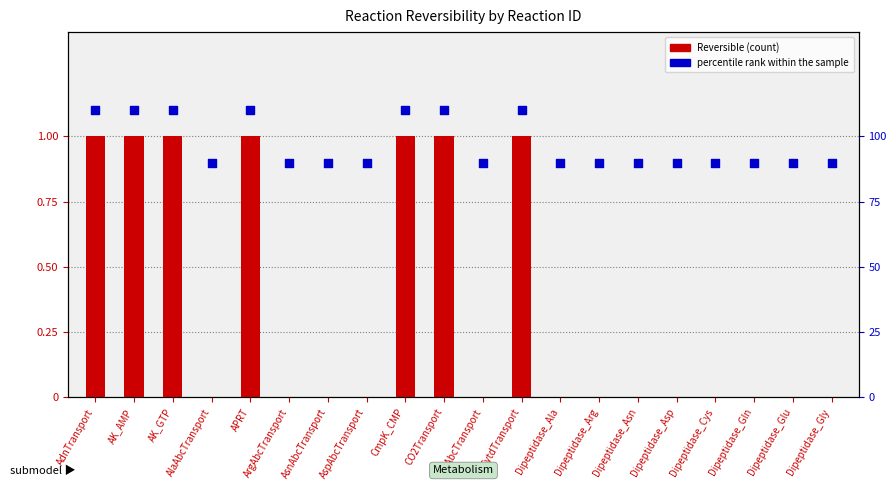

Which series contains the lowest Y value?

Reversible